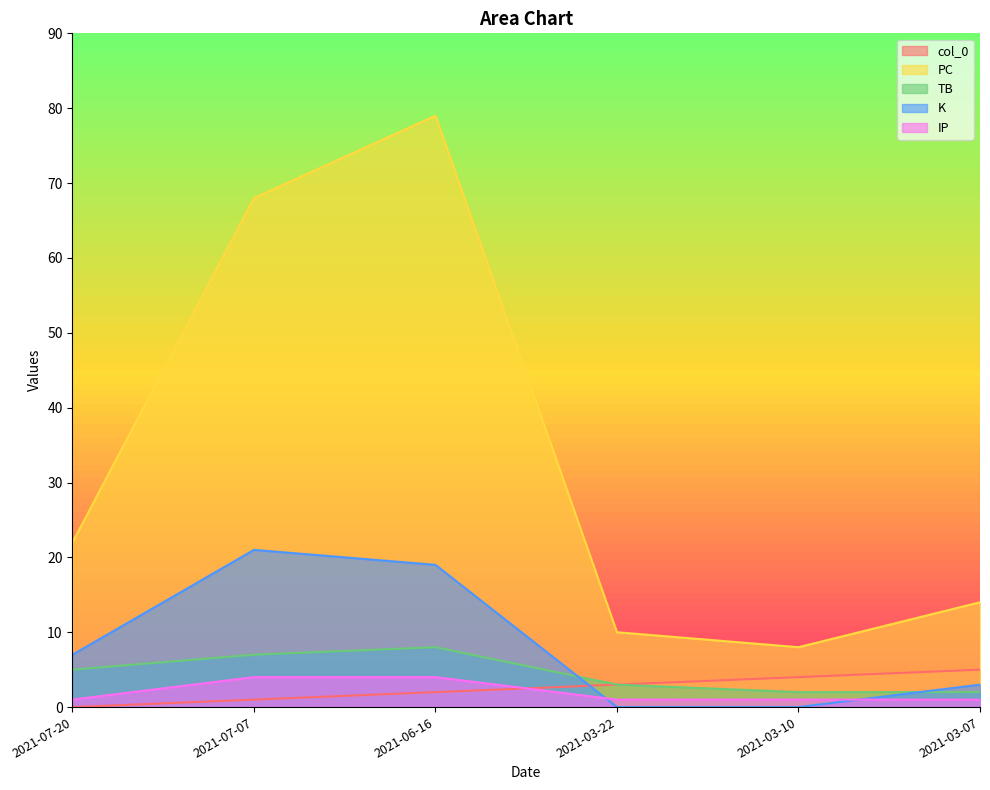

Which series has the widest spread of values?

PC